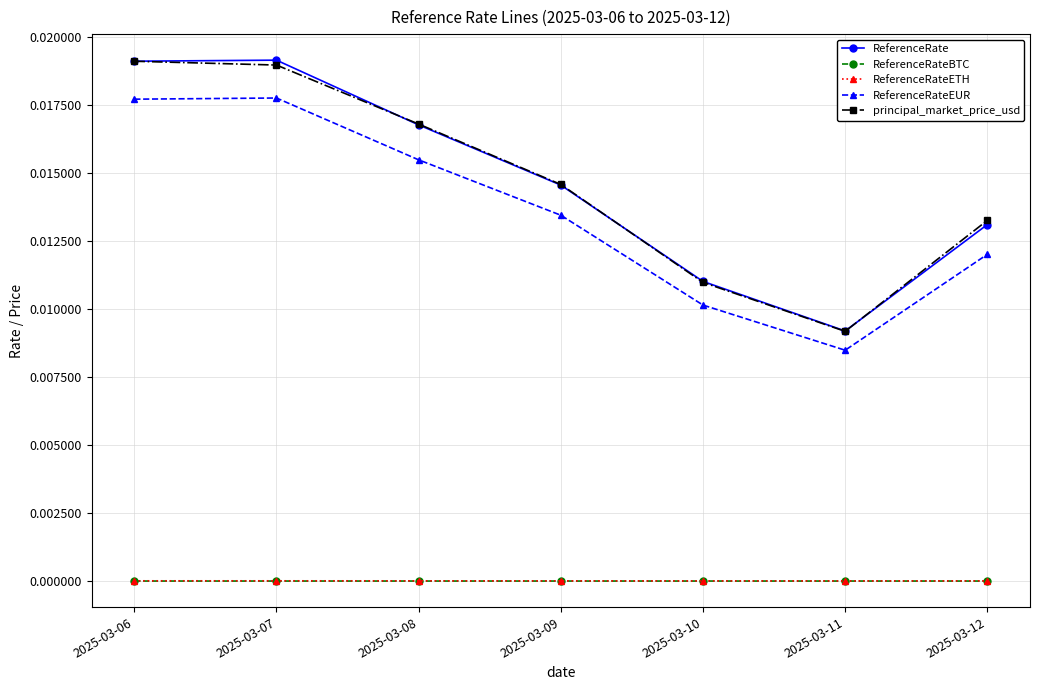

How many lines are shown in the chart?

5